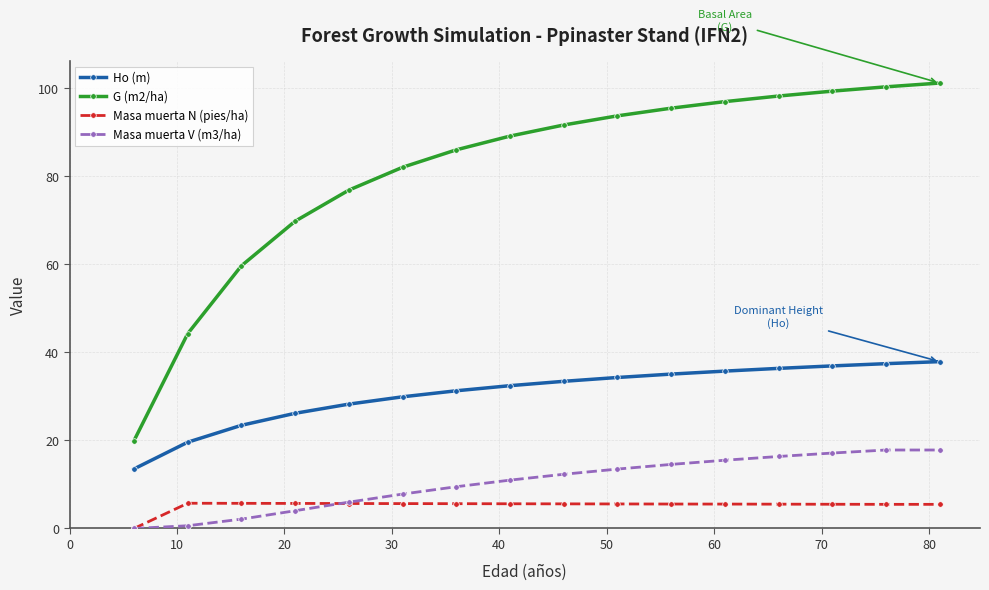

At how many categories does at least one series exceed 22?

15